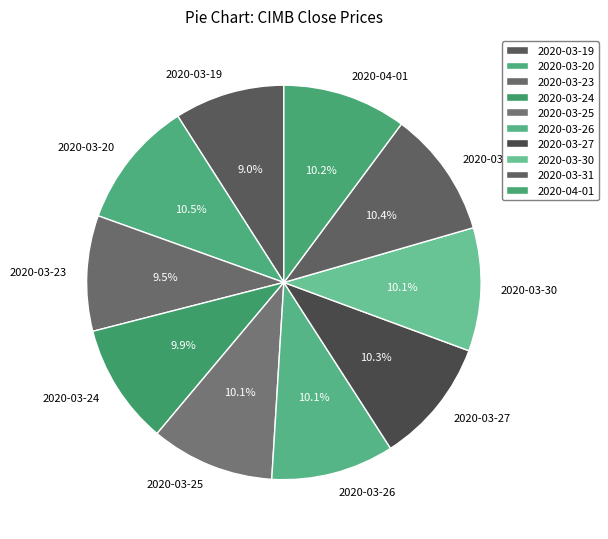

What is the total percentage of 2020-04-01 and 2020-03-24?

20.1%